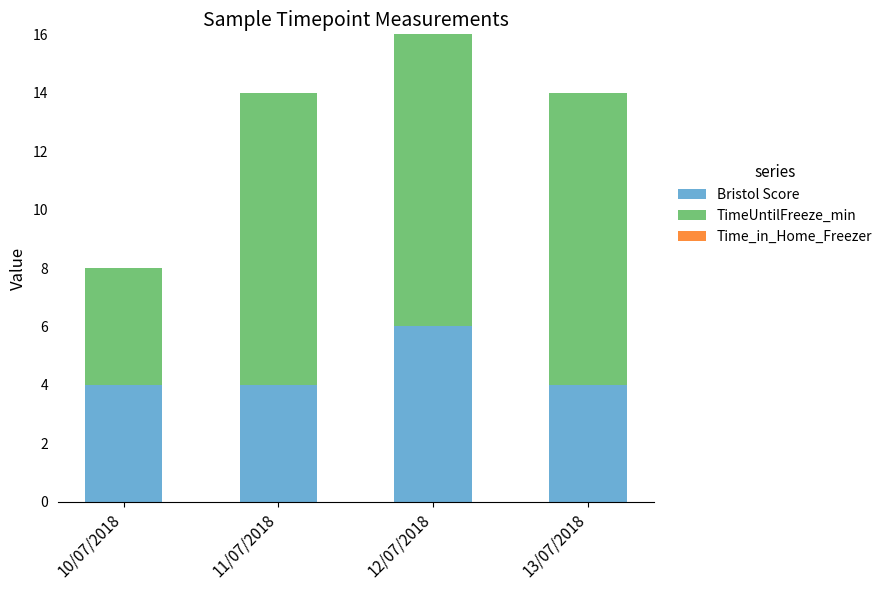

What is the lowest value of the Bristol Score series?

4